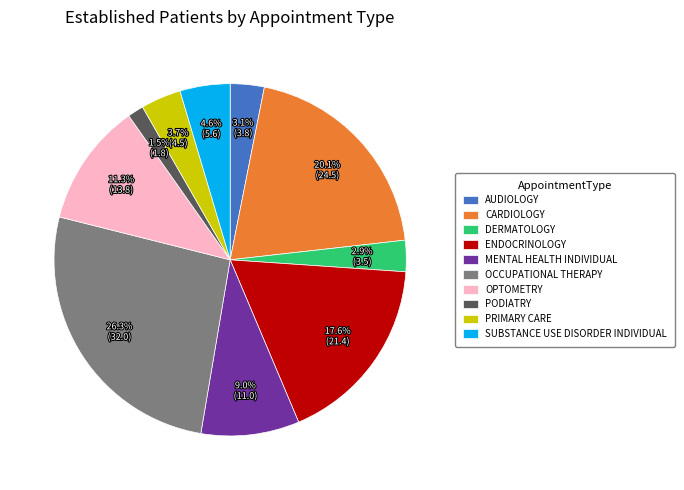

Approximately how many times larger is the value at OCCUPATIONAL THERAPY compared to SUBSTANCE USE DISORDER INDIVIDUAL?

5.7